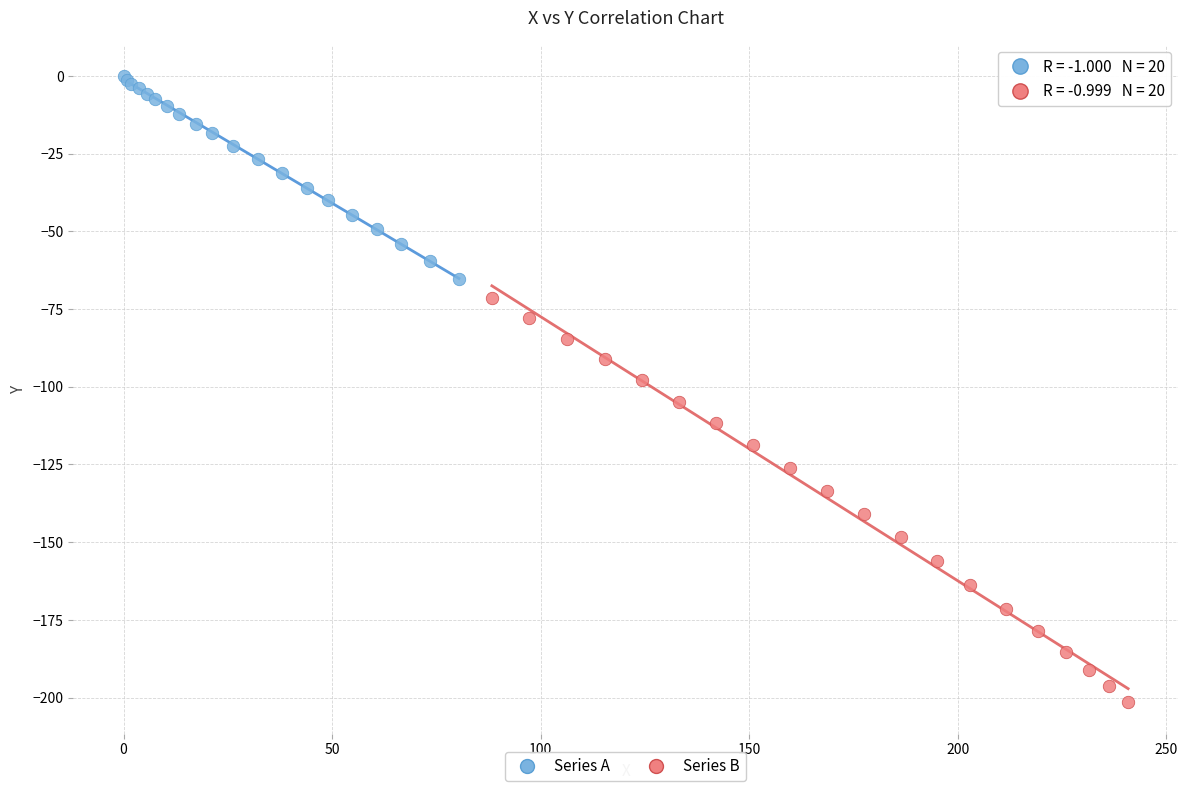

Which series has the largest Y range (max minus min)?

Series B